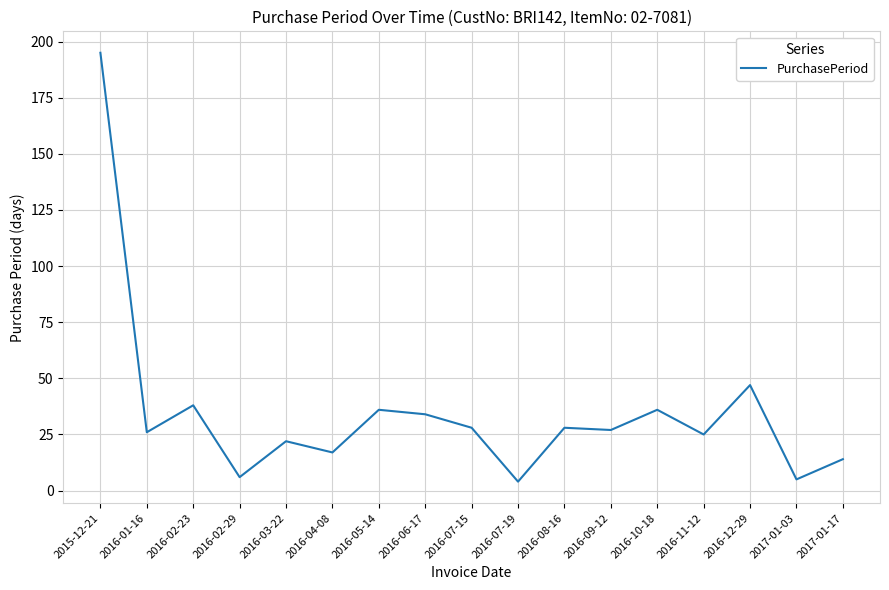

Where does the data first go above 27?

2015-12-21